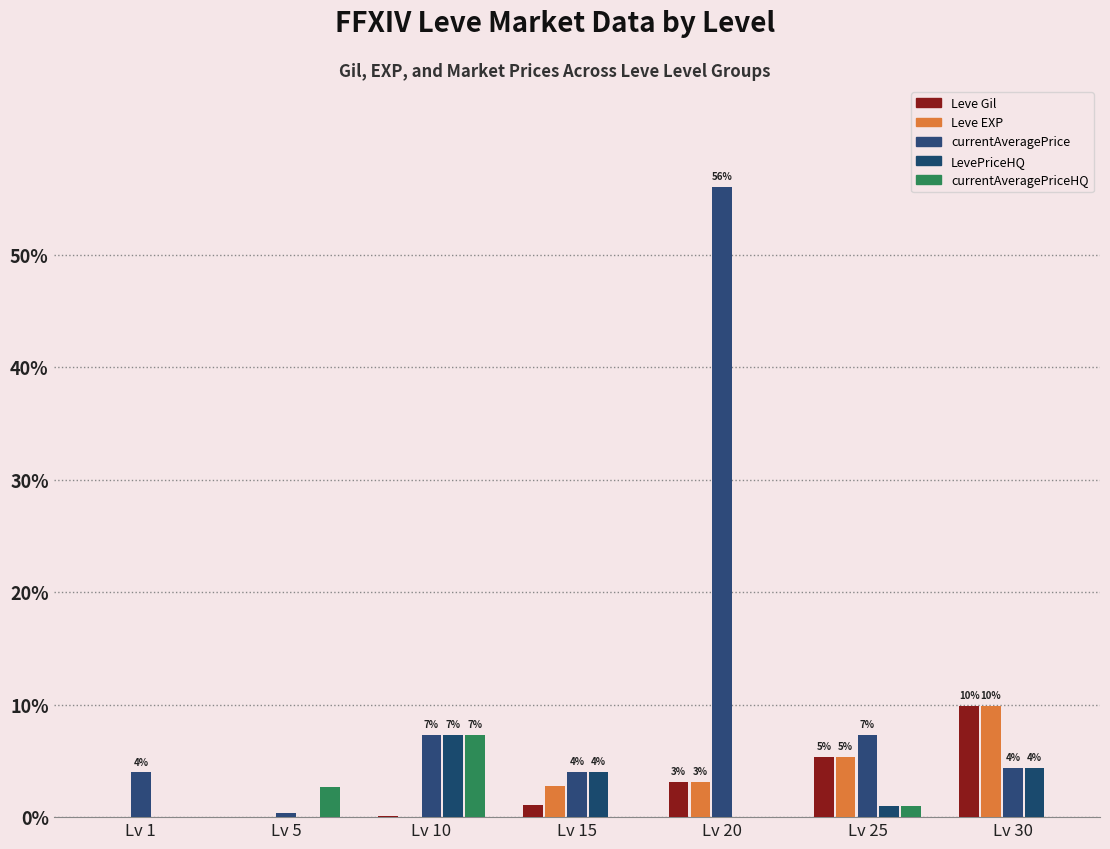

Are the bars horizontal?

No